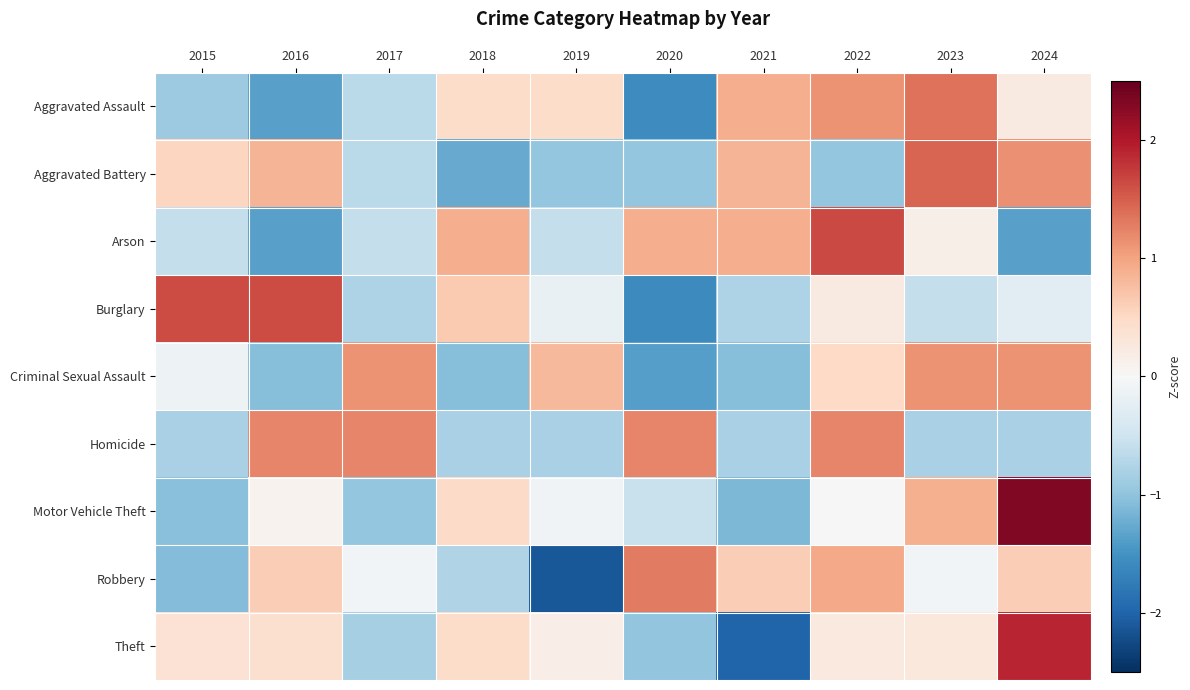

What is the smallest value displayed?

-2.1